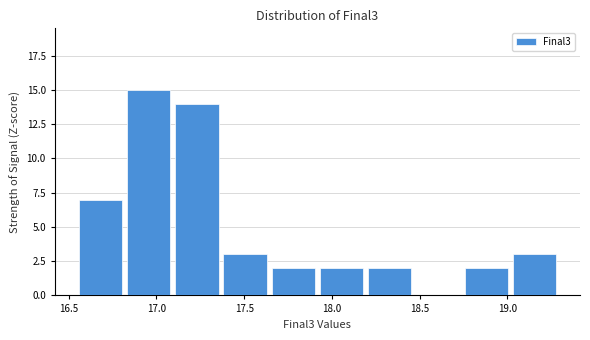

What is the height of the bar covering 19.00 to 19.30 on the x-axis? Neither the bar edges nor the heights are printed on the chart, so give them approximately, as read against the axes.

3